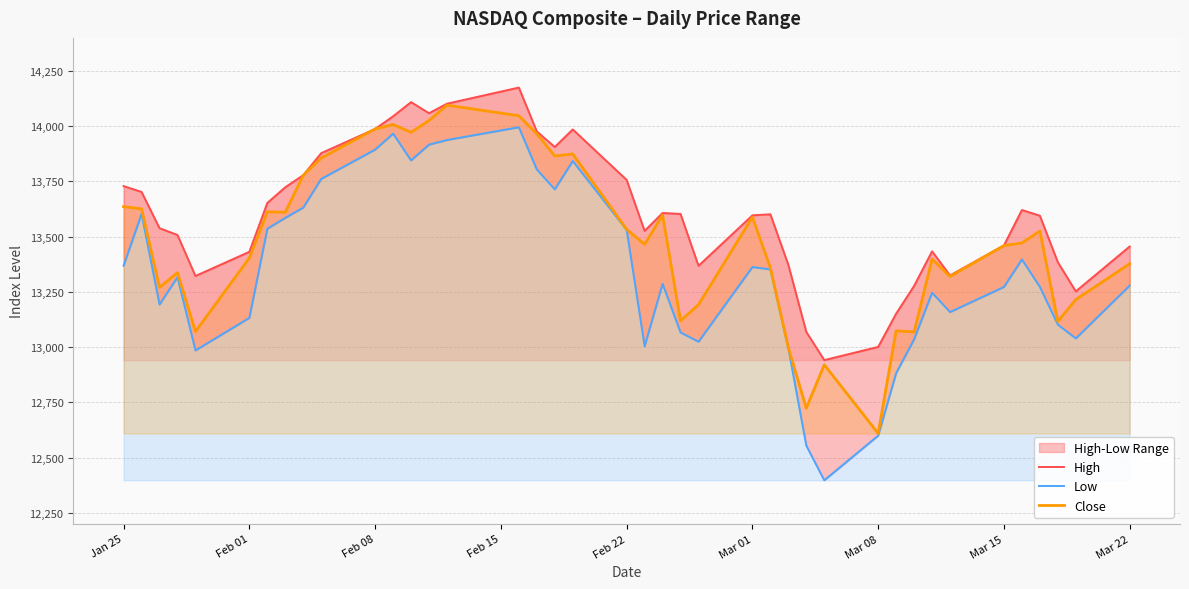

True or false: High and Low cross at least once.

False